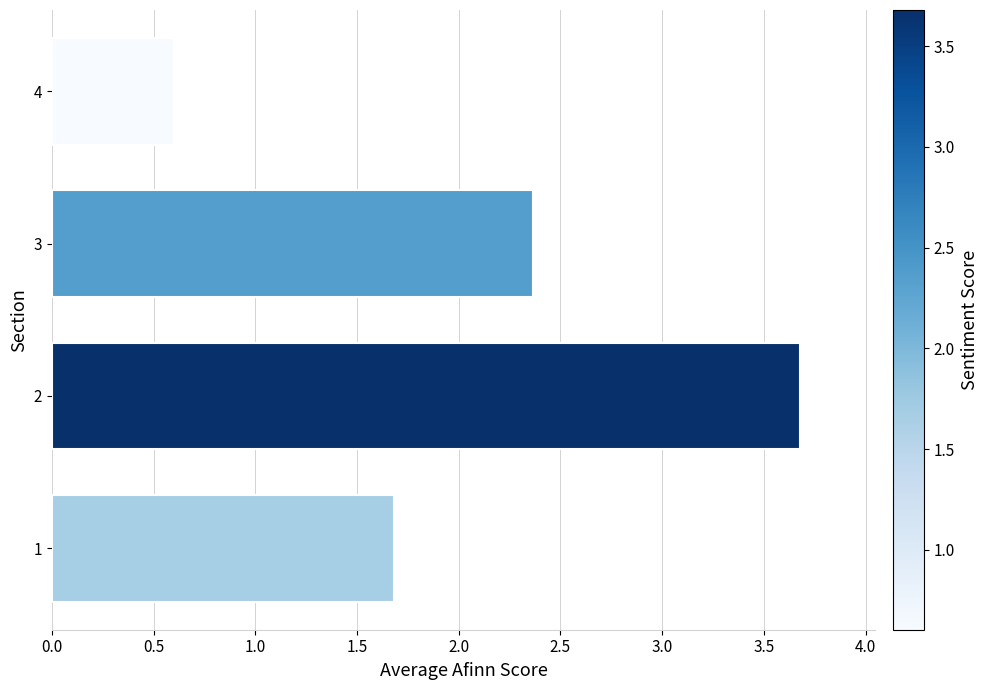

What is the change in value from 1 to 3?

+0.7